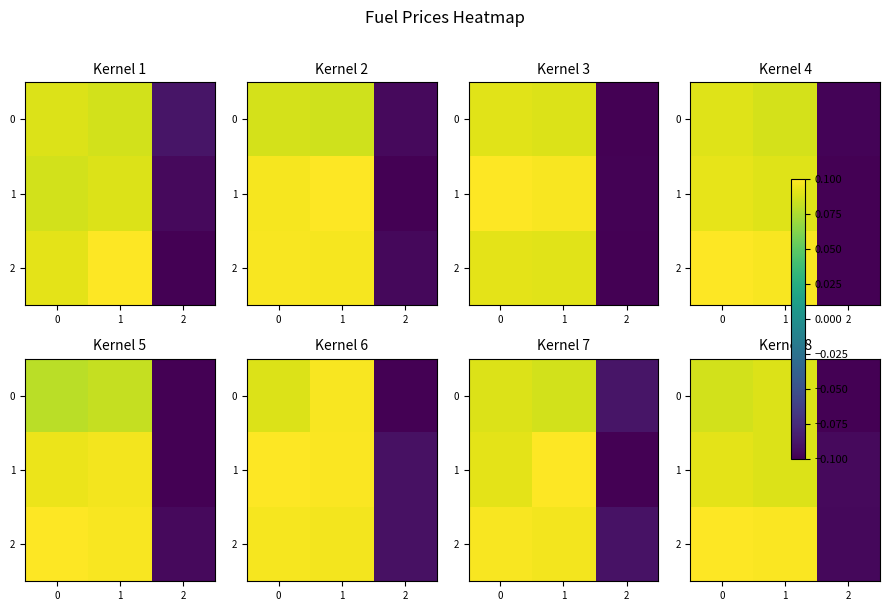

How many values in the 0 series are below 0?

1